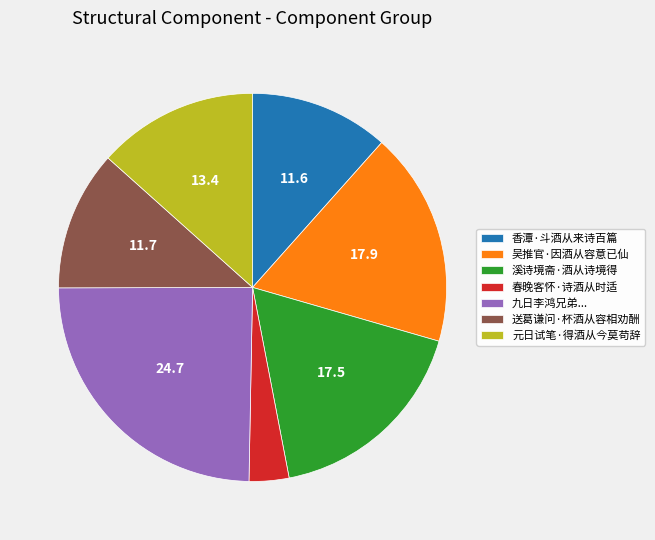

Do 香潭·斗酒从来诗百篇 and 送葛谦问·杯酒从容相劝酬 together represent more than half of the pie?

No